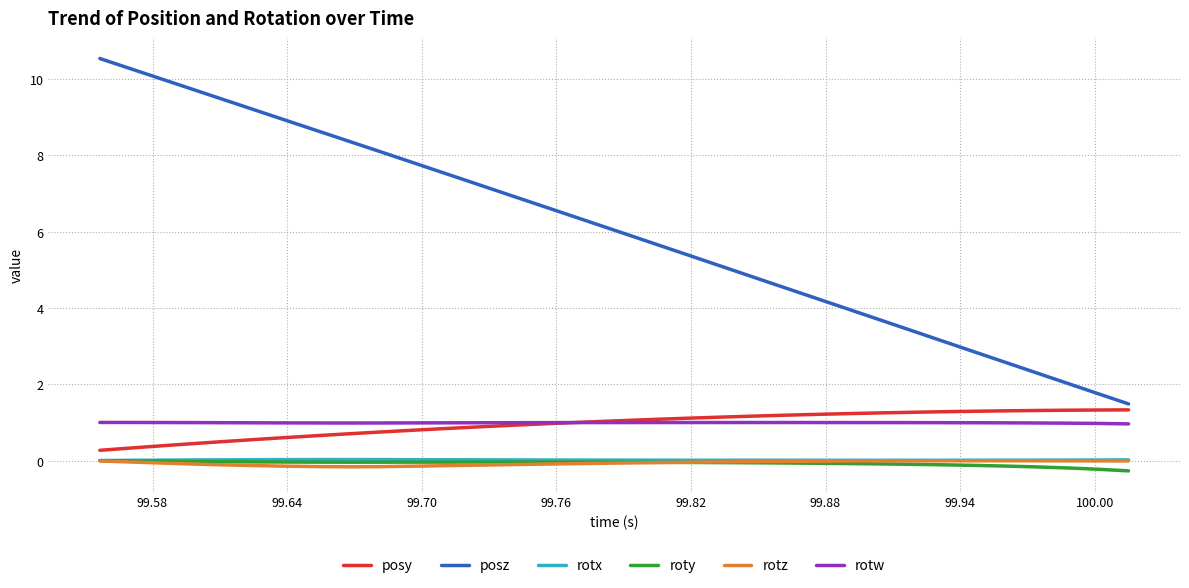

What is the difference between the maximum and minimum values in the posz series?

9.1